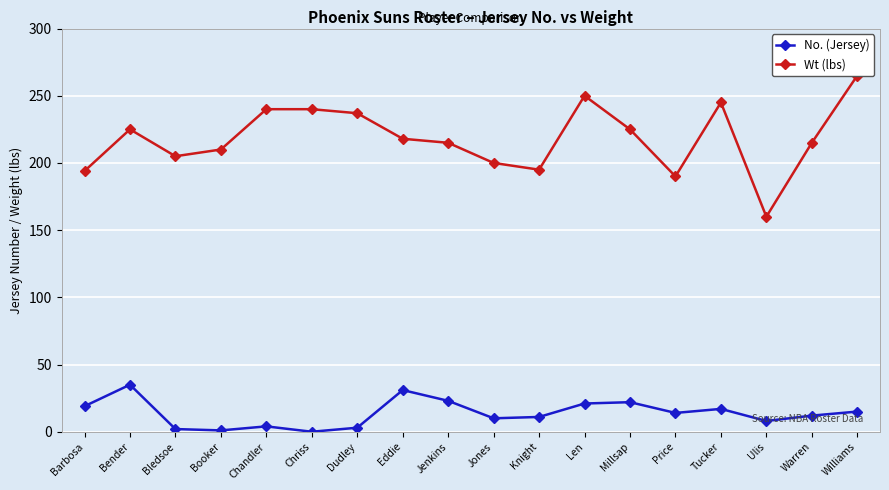

Which series has the largest total across all categories?

Wt (lbs)